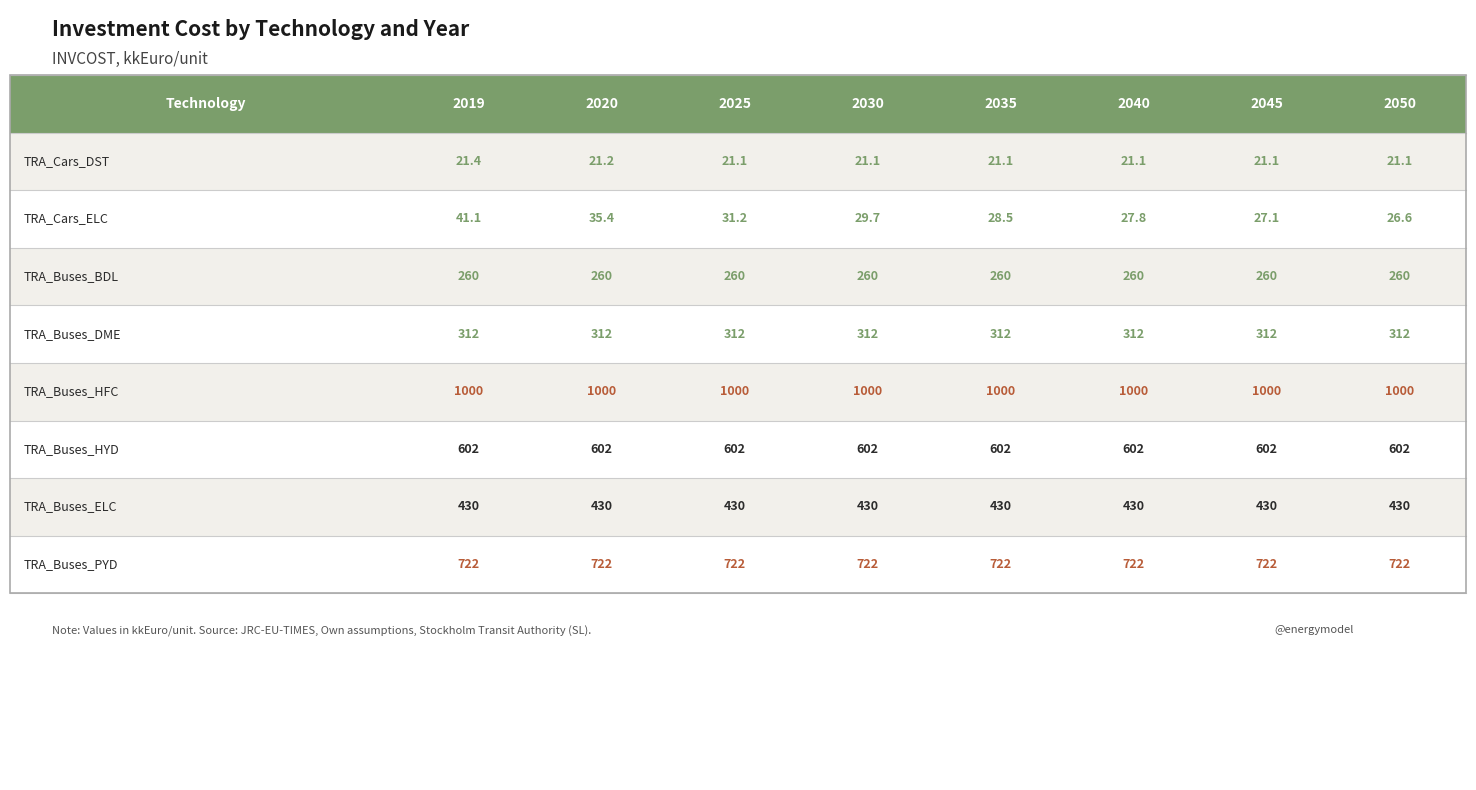

What is the sum of all TRA_Buses_HFC values?

8000.0